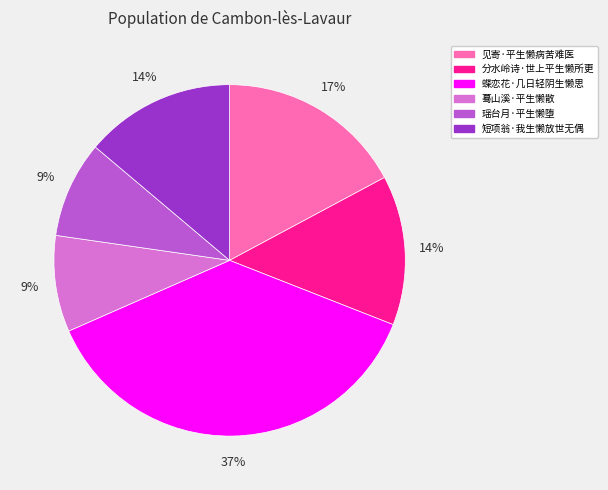

What is the largest slice in the pie chart?

蝶恋花·几日轻阴生懒思